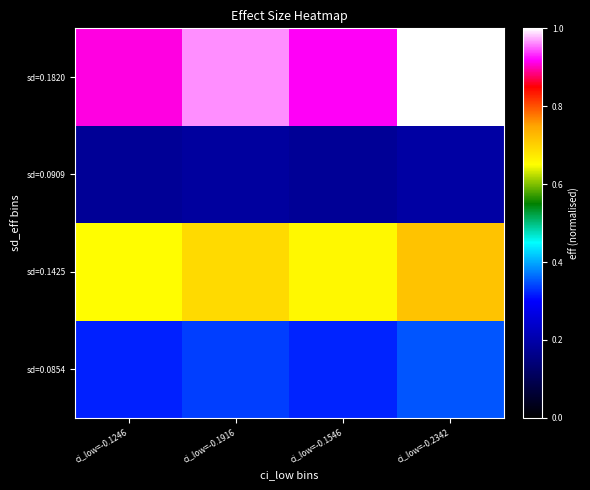

Between ci_low=-0.1916 and ci_low=-0.2342, which is larger?

ci_low=-0.2342